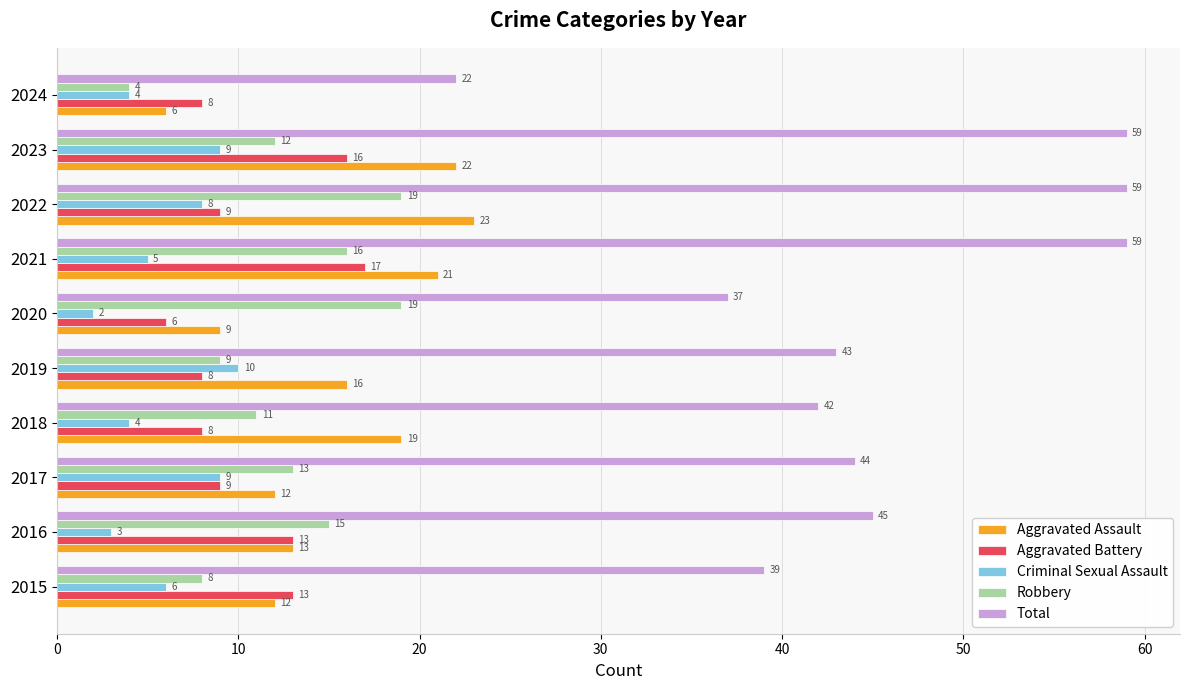

True or false: Total has a value of 39 at 2015.

True